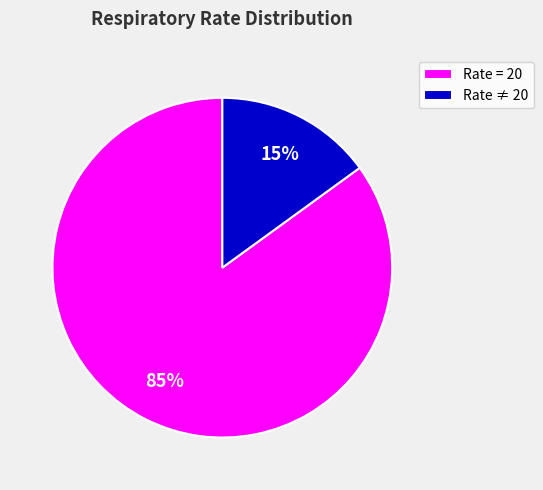

The Rate ≠ 20 slice represents 15% of the pie. True or false?

True